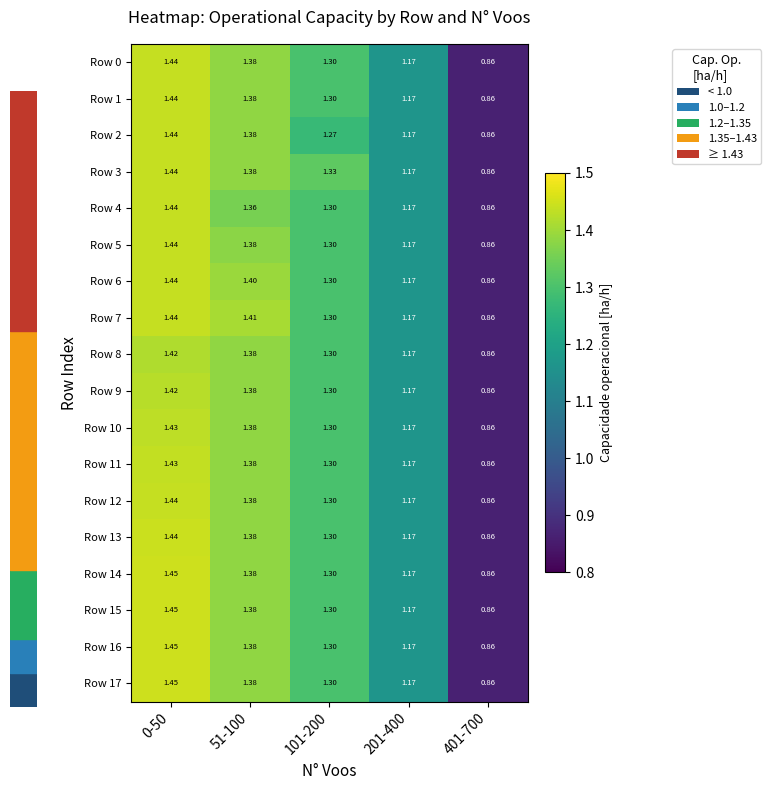

At which category is the sum across all series the highest?

0-50